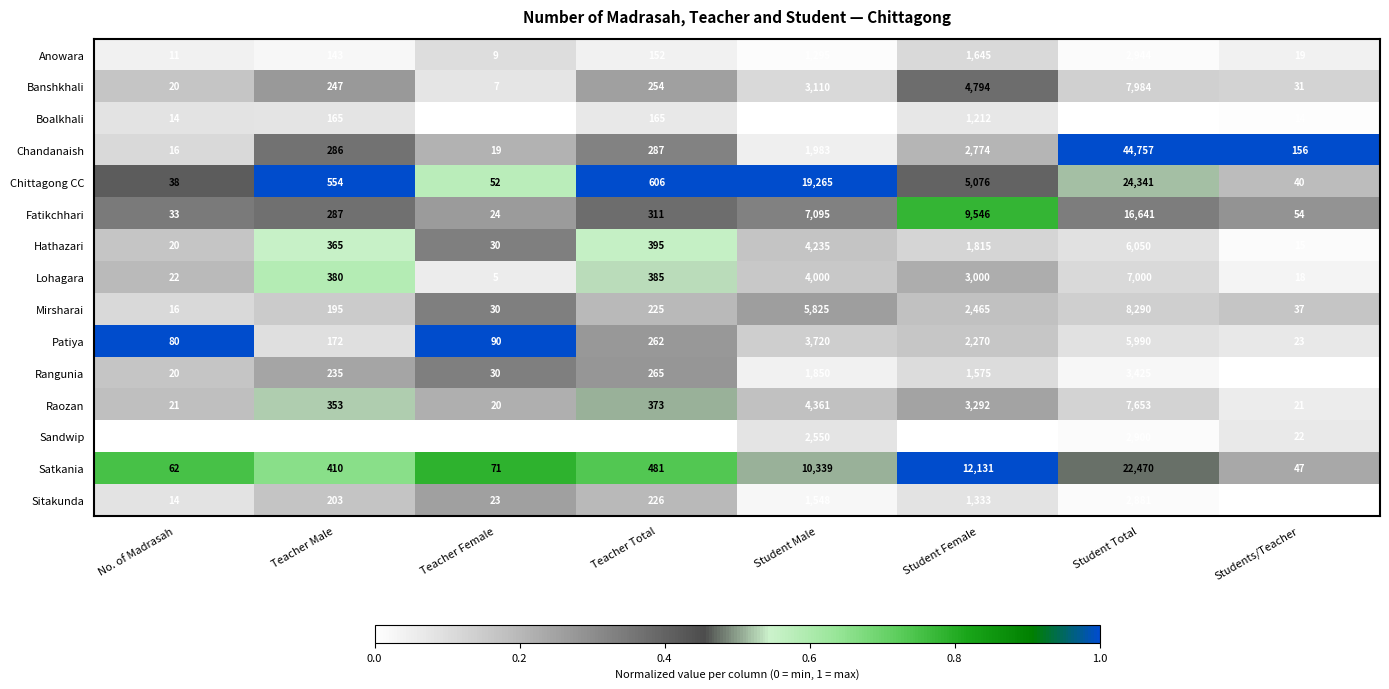

Rank the categories by Hathazari value from lowest to highest.

Students/Teacher, No. of Madrasah, Teacher Female, Teacher Male, Teacher Total, Student Female, Student Male, Student Total